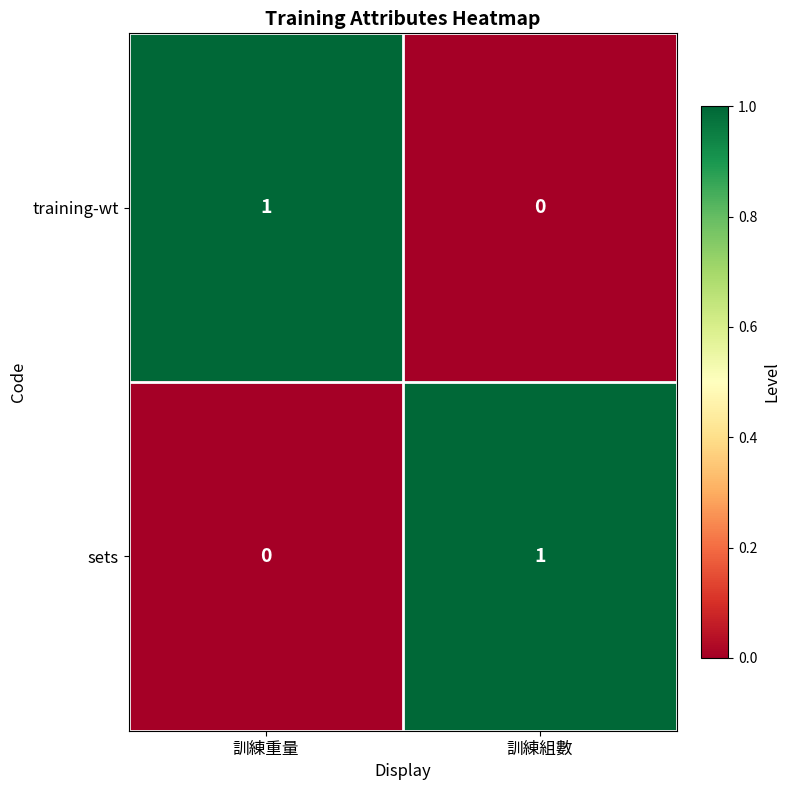

Is the value of training-wt at 訓練重量 greater than the value of sets at 訓練重量?

Yes